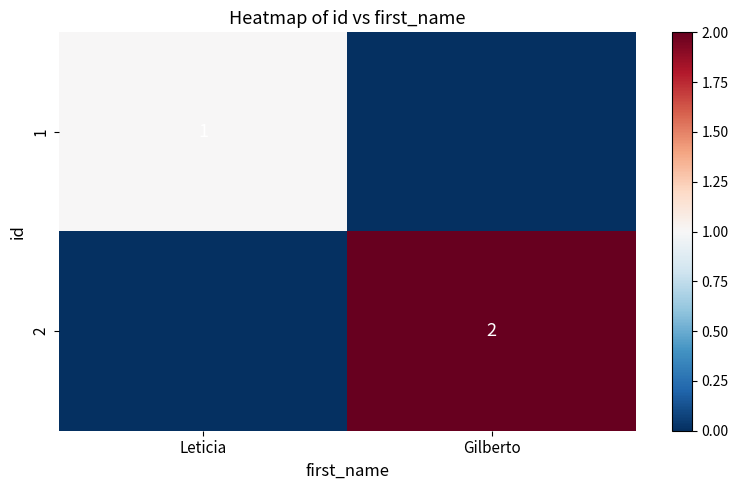

At which category does the chart reach its peak across all series?

Gilberto